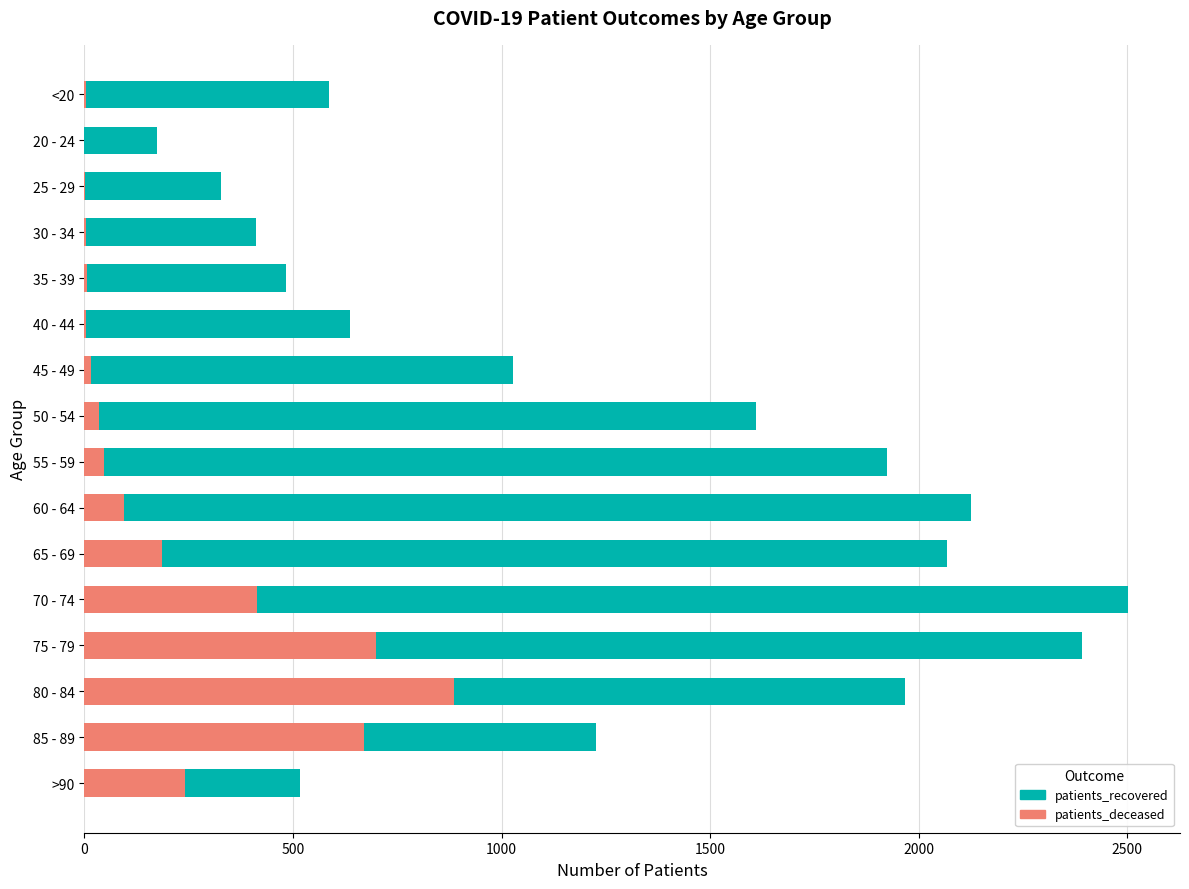

What is the value of the patients_recovered bar at the 7th from the left?

1028